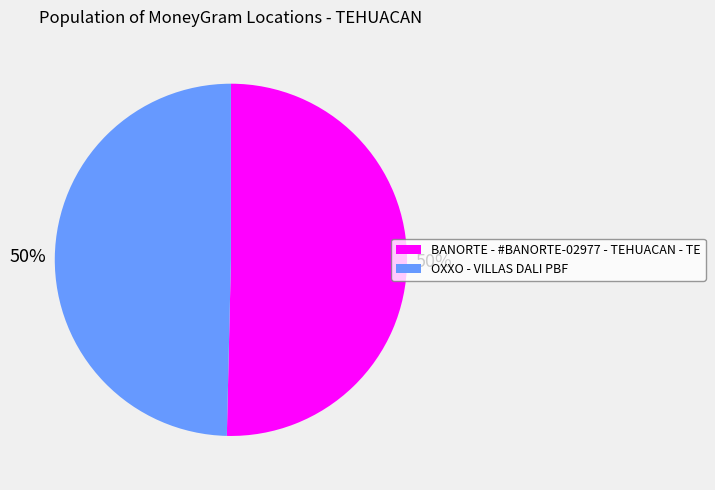

To the nearest percent, what is the combined percentage of OXXO - VILLAS DALI PBF and BANORTE - #BANORTE-02977 - TEHUACAN - TE?

100%